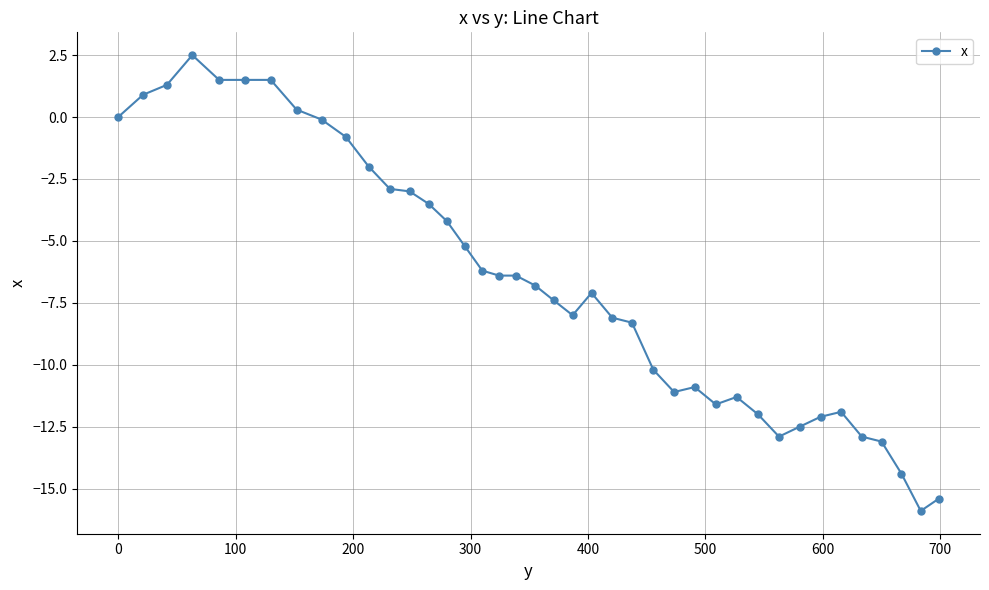

How many data points does each series have?

40